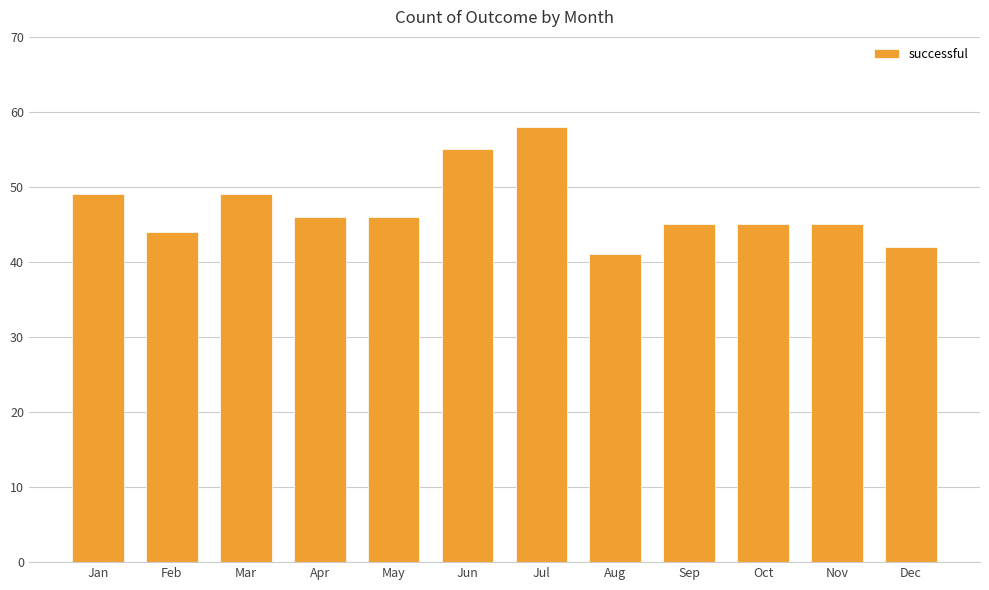

The value at Mar is 77. True or false?

False